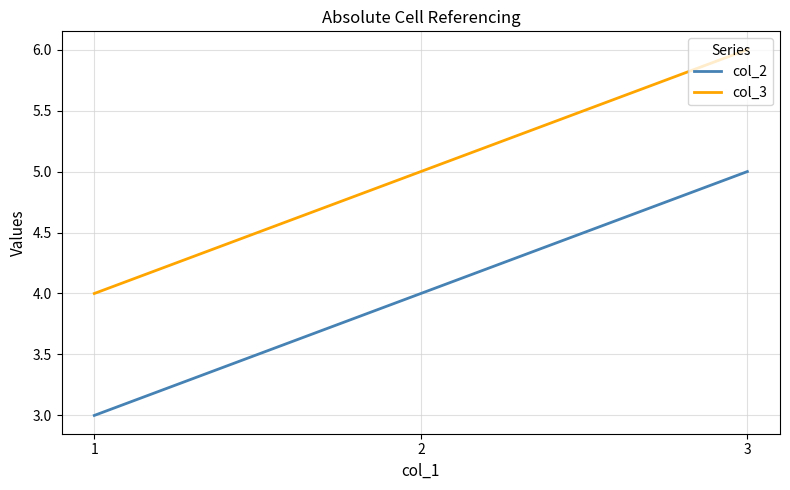

What is the approximate value of col_2 at 1?

3